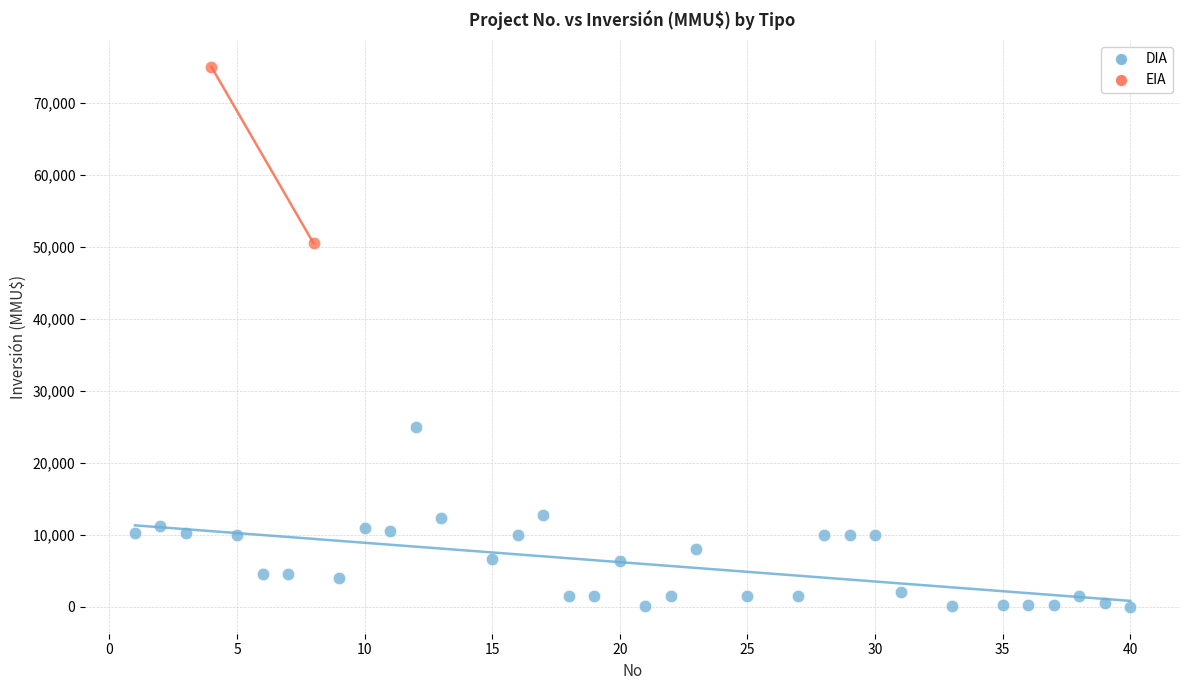

What are all the series names shown in the legend?

DIA, EIA